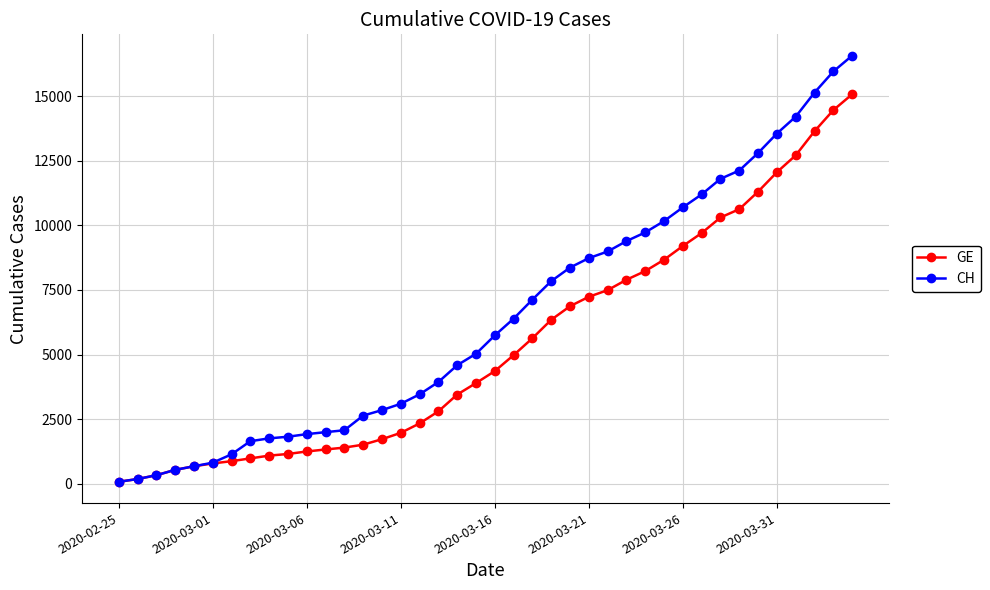

List the series in order of their peak value, highest first.

CH, GE